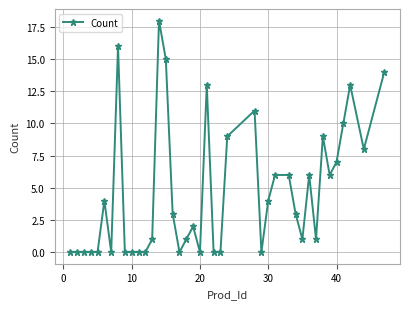

What is the difference between the second highest and minimum values?

16